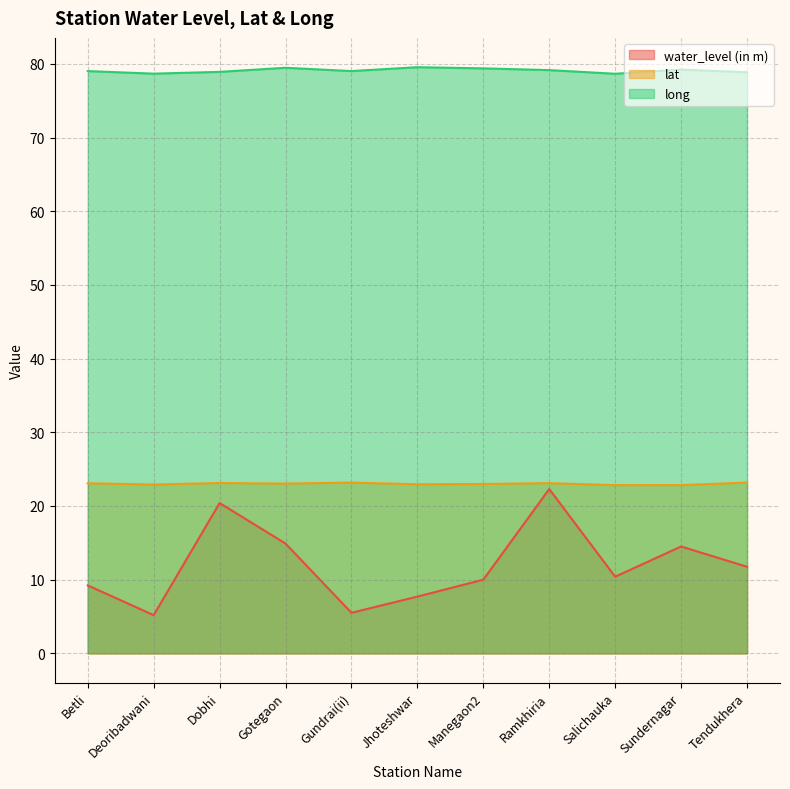

True or false: long and lat cross at least once.

False